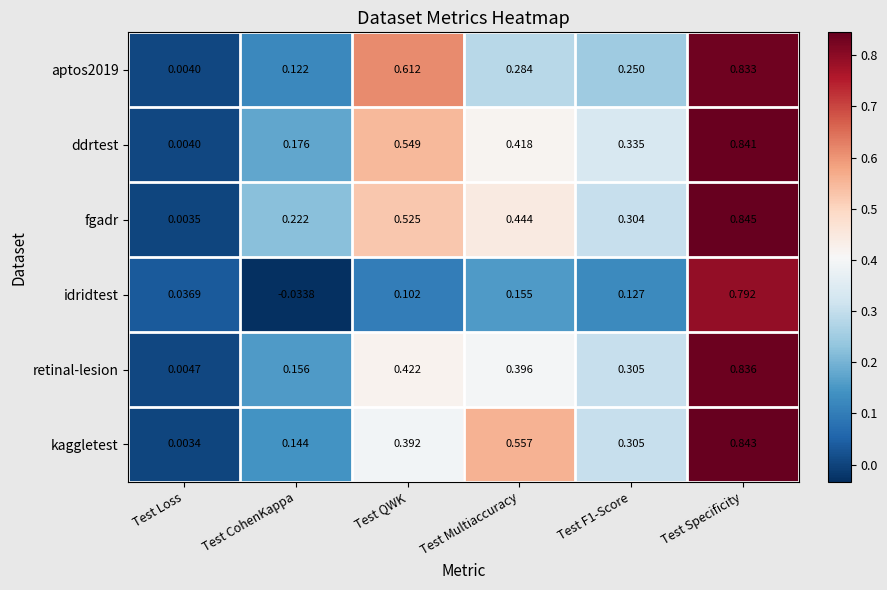

Where is fgadr nearest to the value 0?

Test Loss